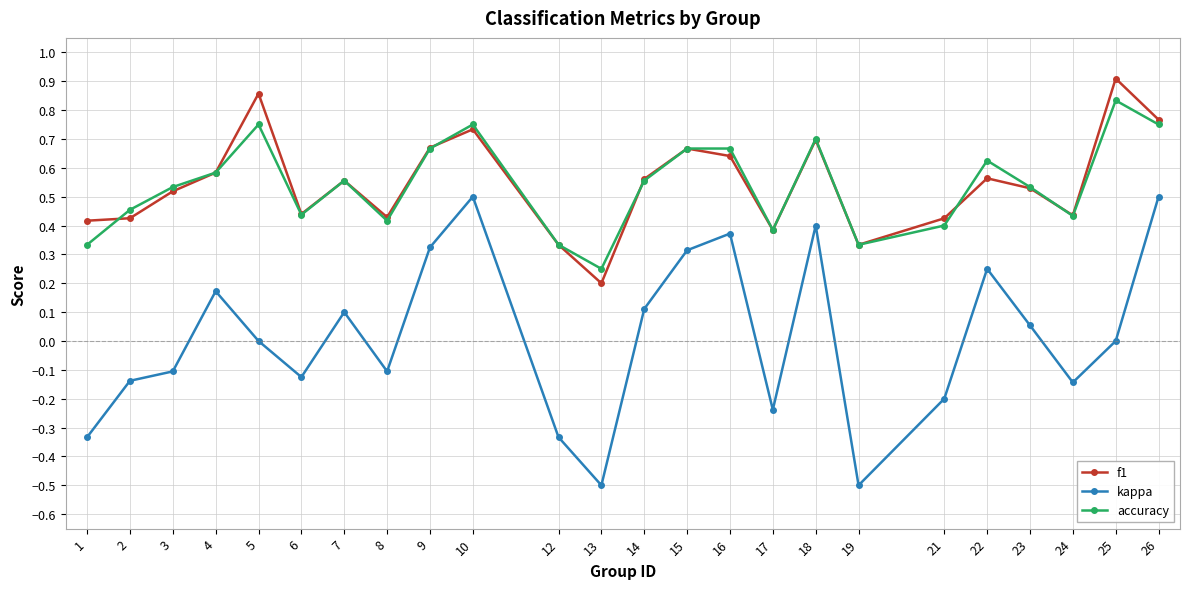

True or false: accuracy and kappa intersect in this chart.

False